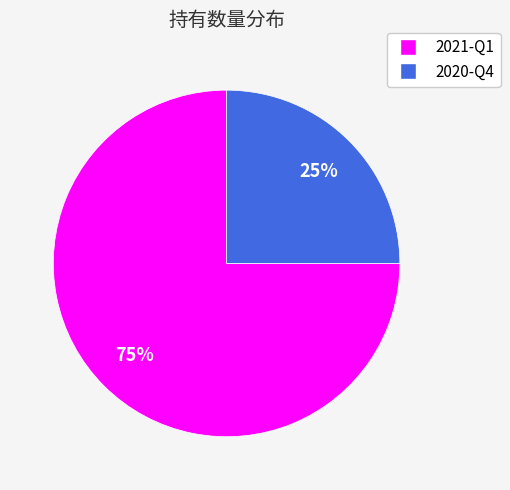

Rank the categories by value from lowest to highest.

2020-Q4, 2021-Q1